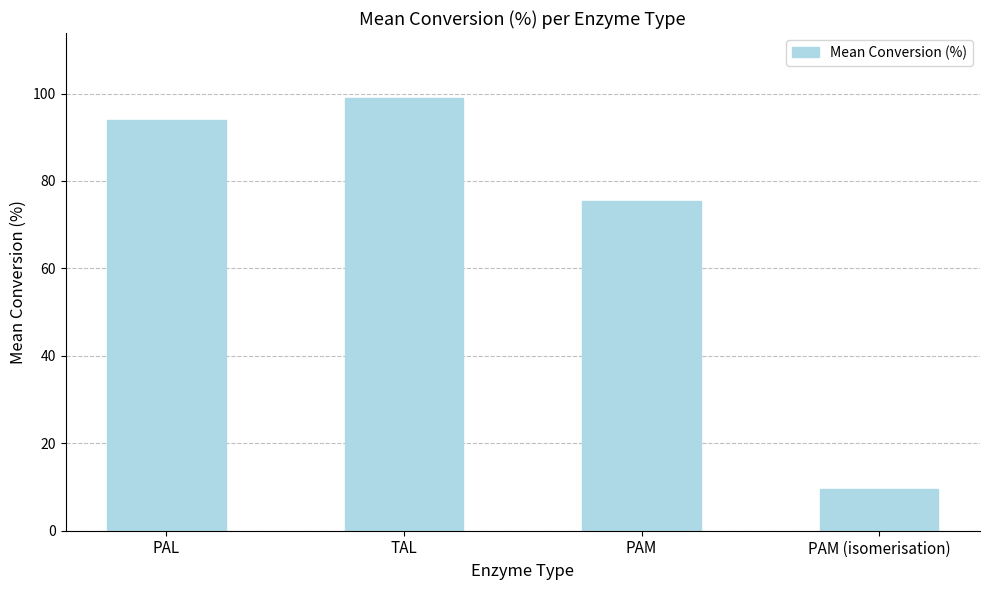

True or false: the data shows 75.5 at PAM.

True